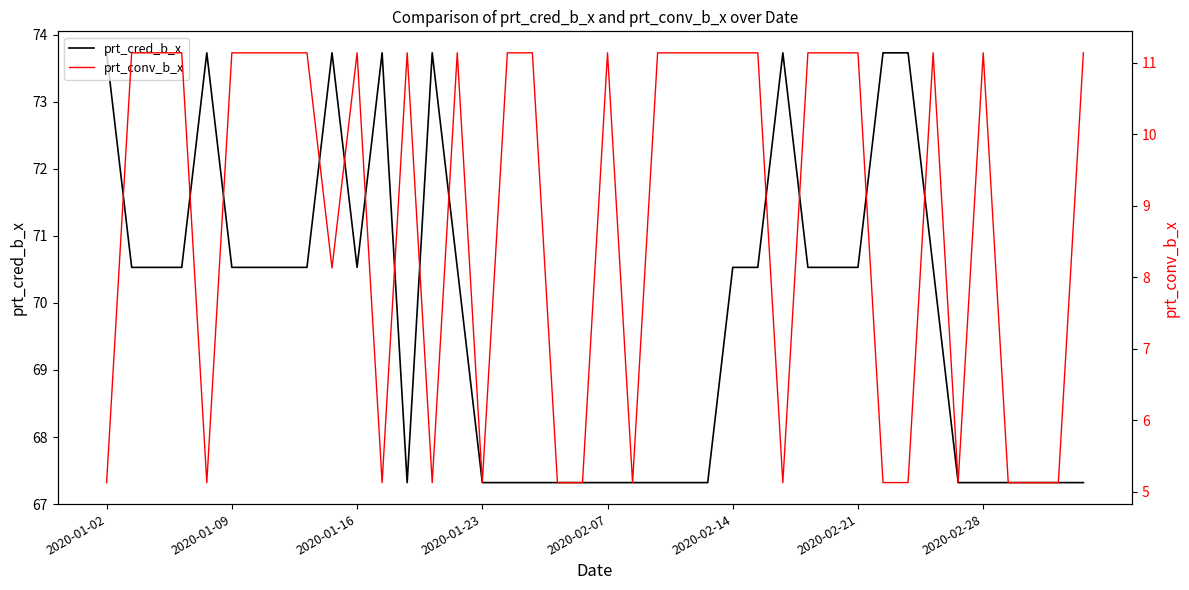

What is the maximum value for prt_cred_b_x?

73.7